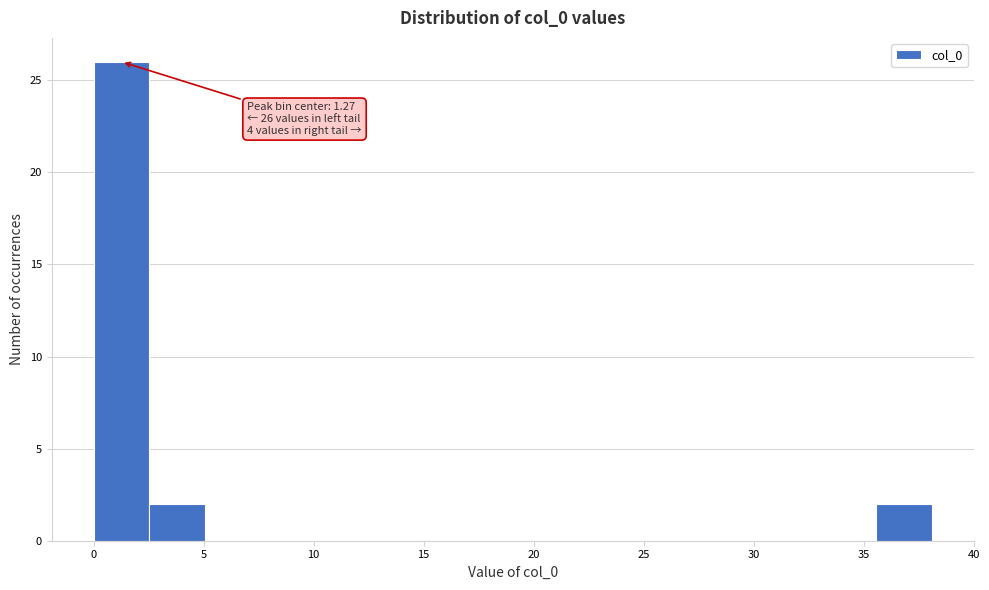

Over which range of the x-axis is the bar tallest?

0.0 to 2.5